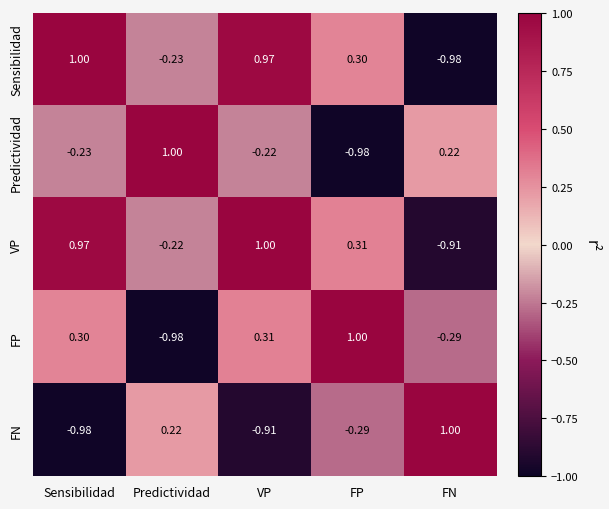

At Sensibilidad, list the series in order from smallest to largest.

FN, Predictividad, FP, VP, Sensibilidad